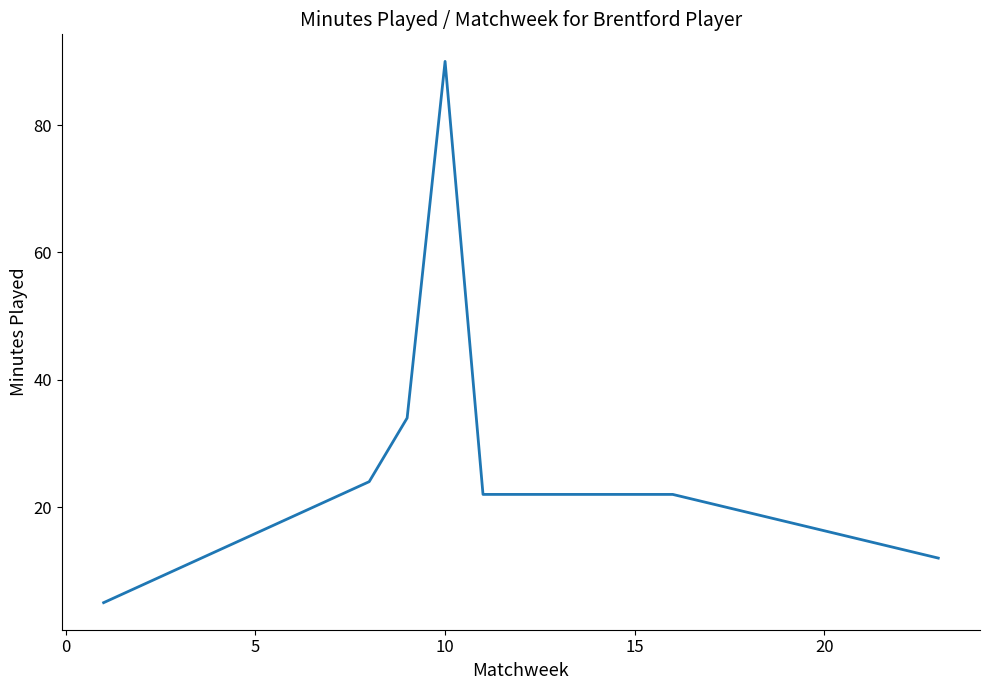

What is the greatest value displayed?

90